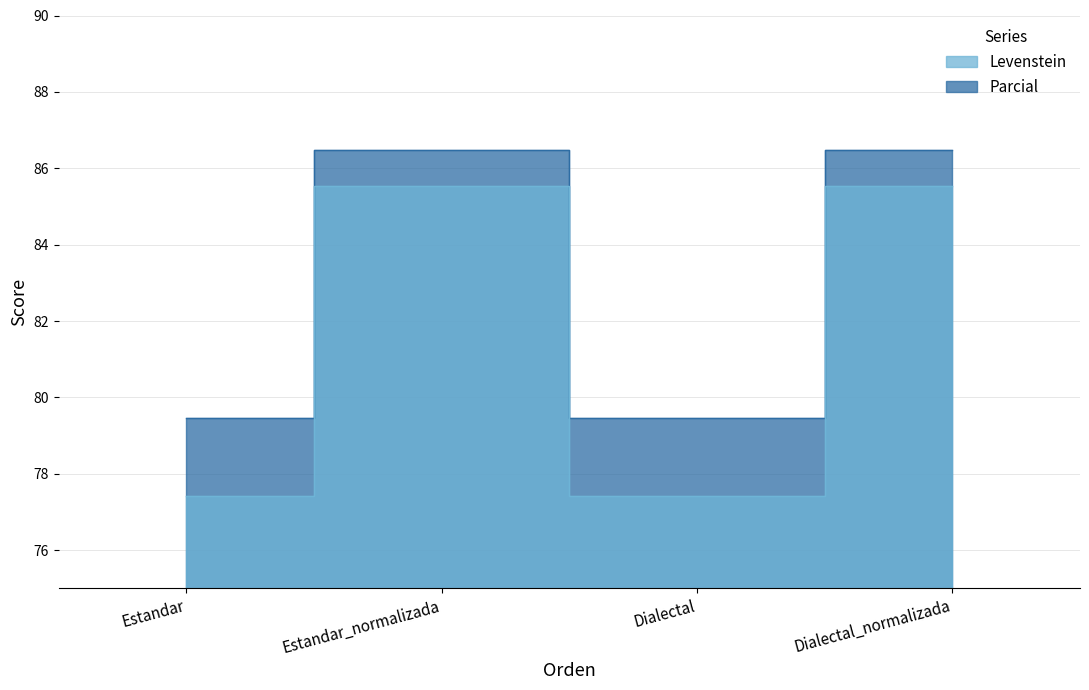

Count the number of data series in this chart.

2